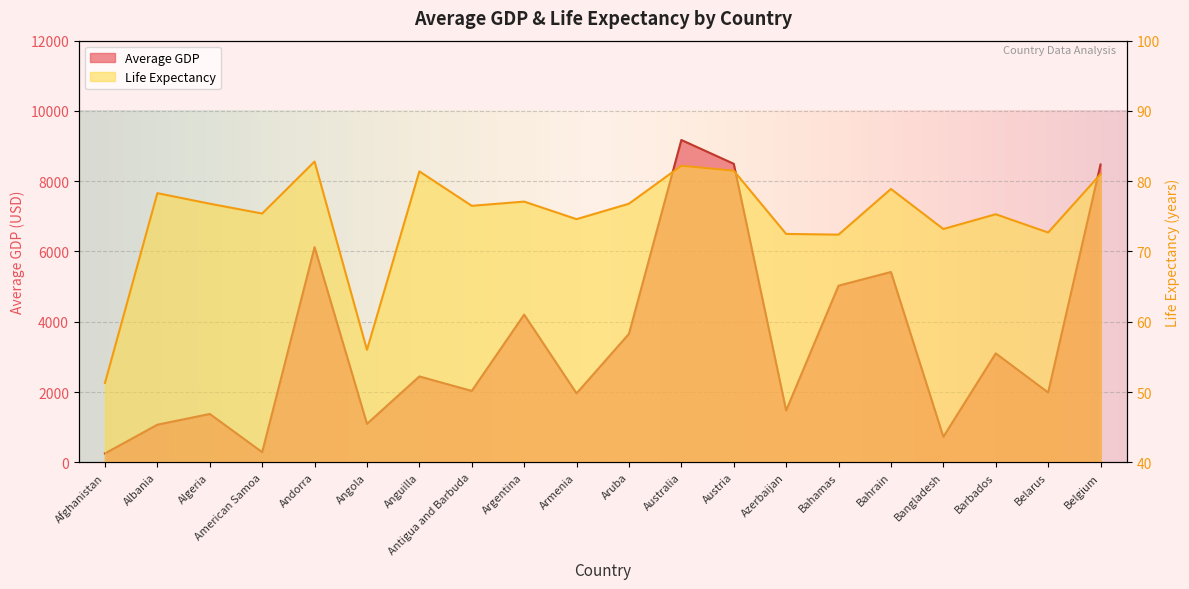

How many series are shown in this chart?

2